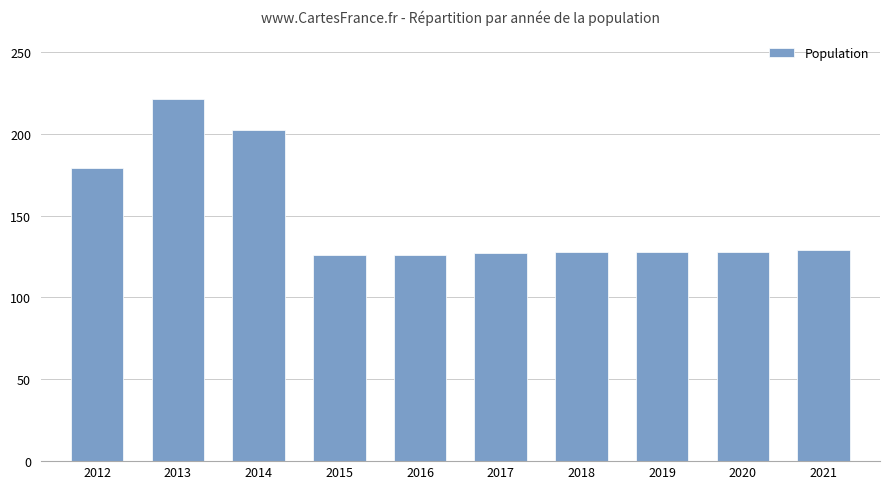

The value at 2014 is 202. True or false?

True